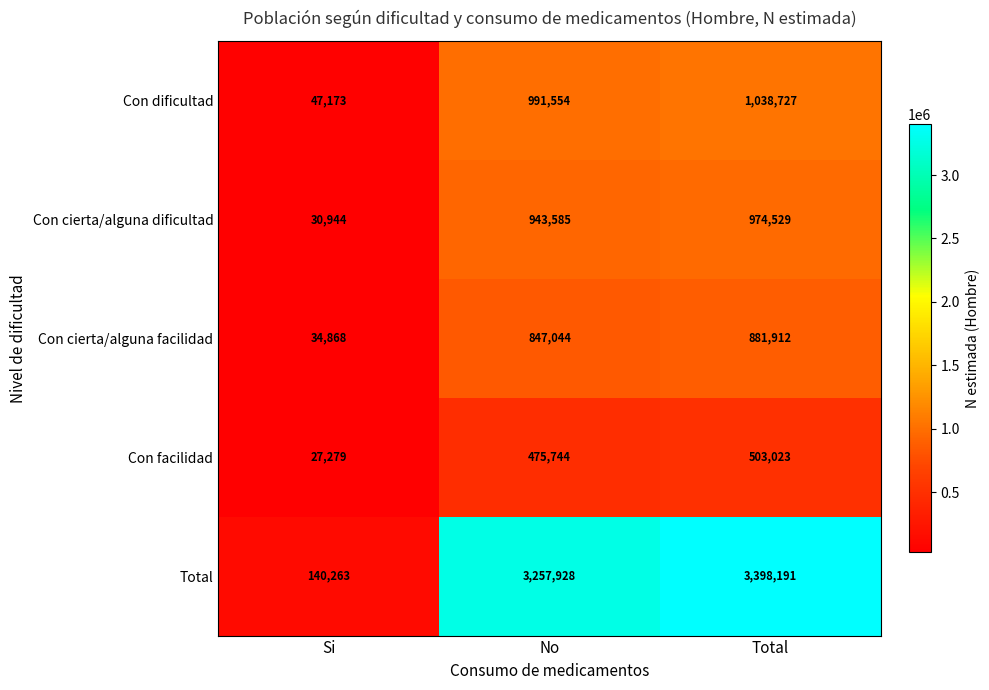

Reading left to right, transcribe all the data shown in this chart.

Con dificultad: Si=47173	No=991554	Total=1038727
Con cierta/alguna dificultad: Si=30944	No=943585	Total=974529
Con cierta/alguna facilidad: Si=34868	No=847044	Total=881912
Con facilidad: Si=27279	No=475744	Total=503023
Total: Si=140263	No=3257928	Total=3398191